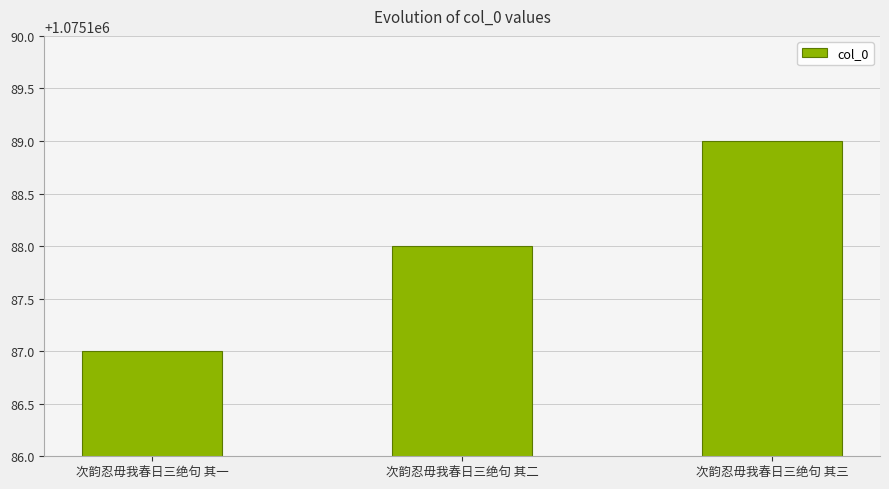

List the labels in order of value, largest first.

次韵忍毋我春日三绝句 其三, 次韵忍毋我春日三绝句 其二, 次韵忍毋我春日三绝句 其一